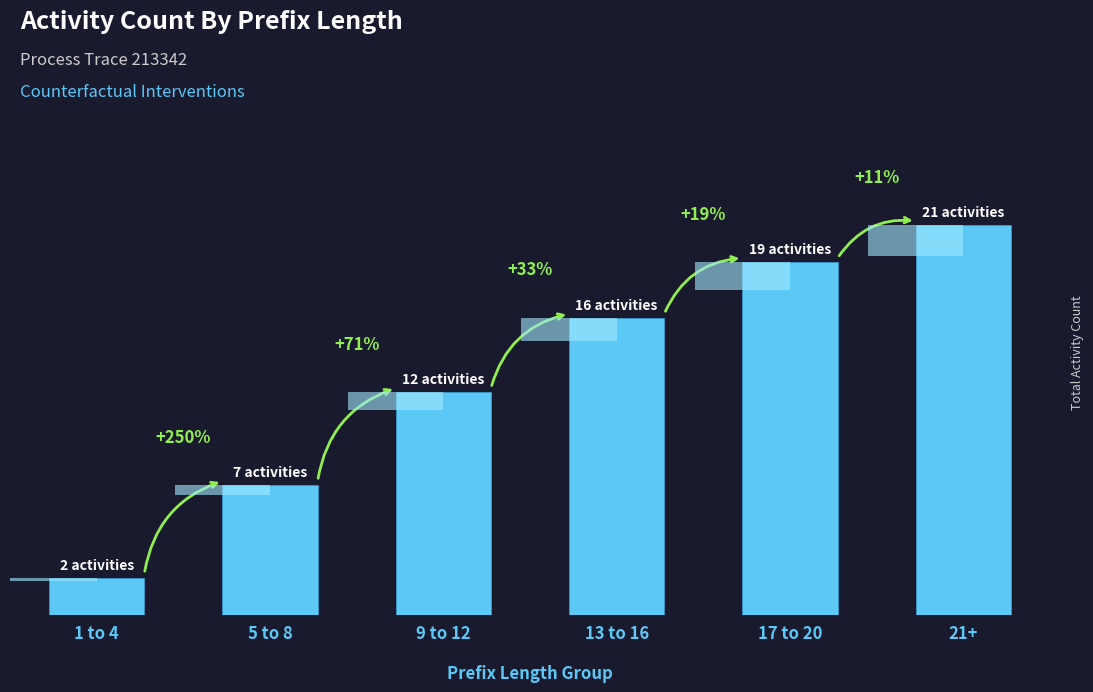

The value at 13 to 16 is 16. True or false?

True